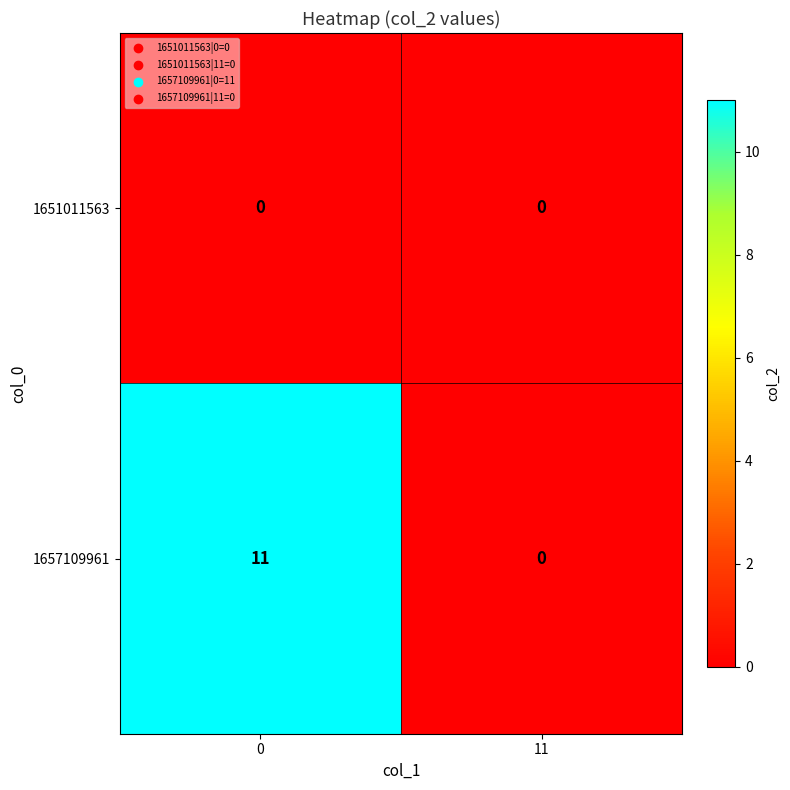

Rank the series by their maximum value, from lowest to highest.

1651011563, 1657109961